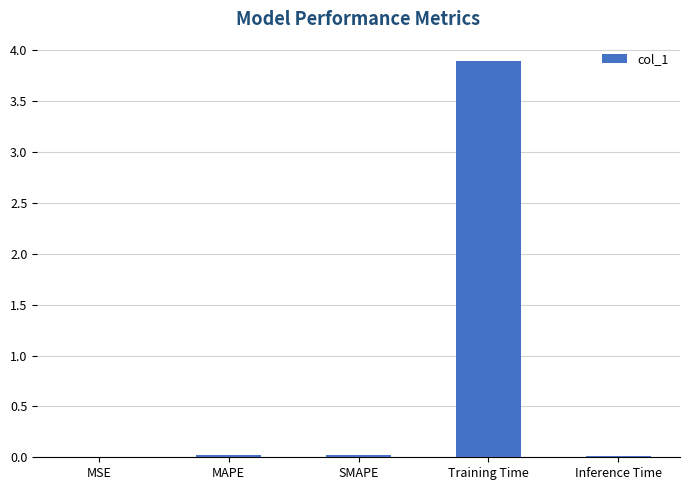

What is the sum of all values?

4.0